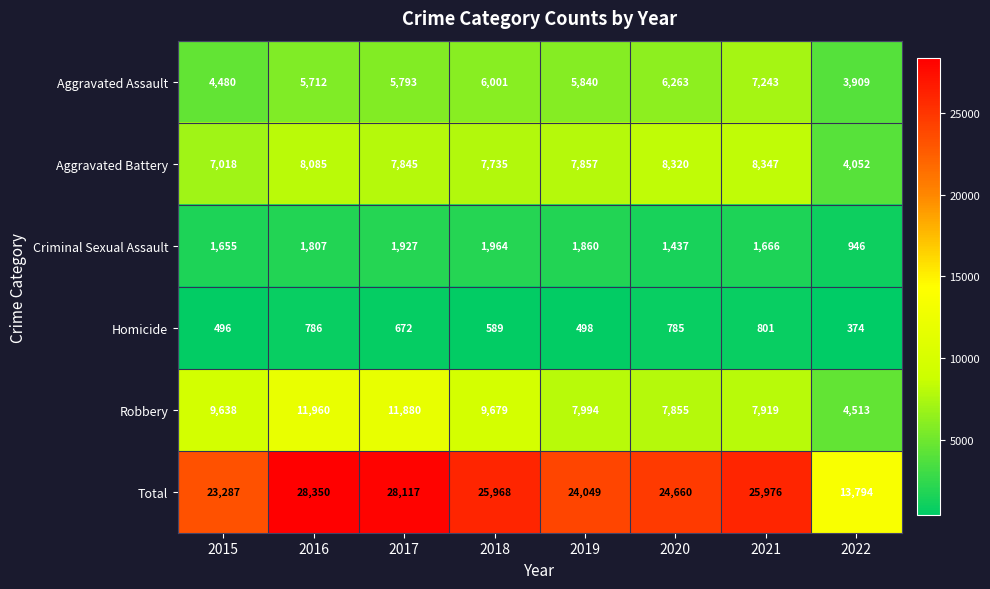

Which series has the widest spread of values?

Total